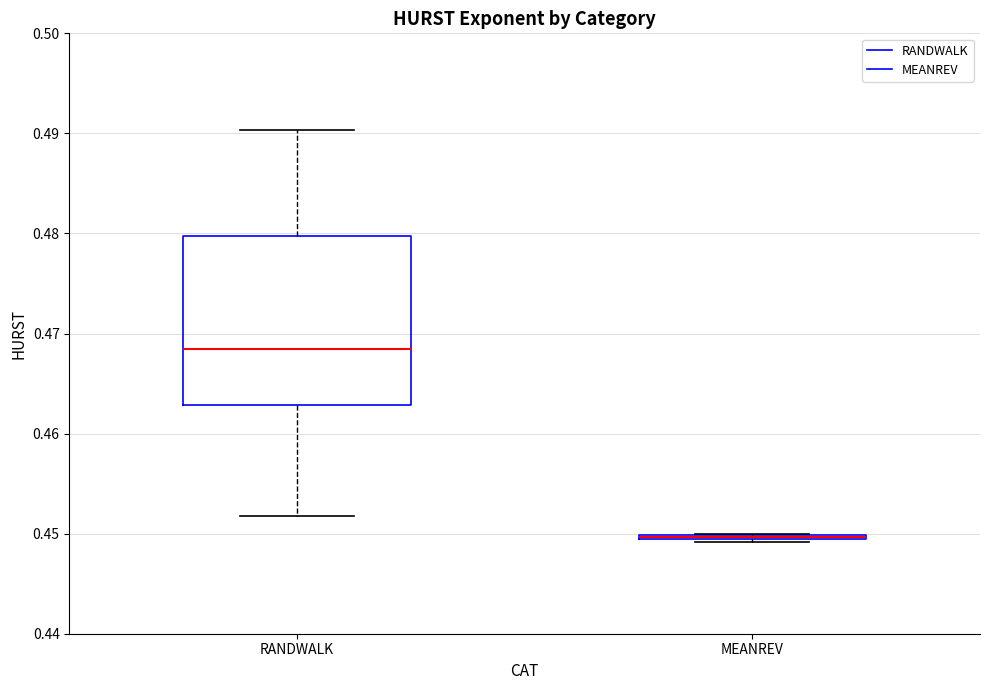

Where is the lower edge of the box for RANDWALK on the y-axis? The values are not printed on the chart, so give them approximately, as read against the axis.

0.463